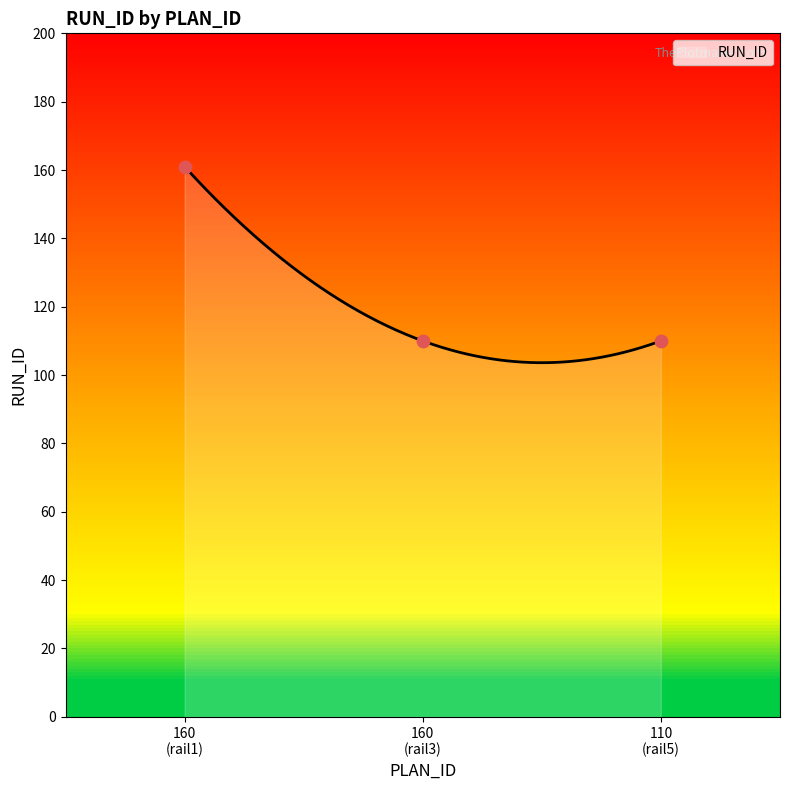

Approximately how many times larger is the value at 160 (rail3) compared to 110 (rail5)?

1.0